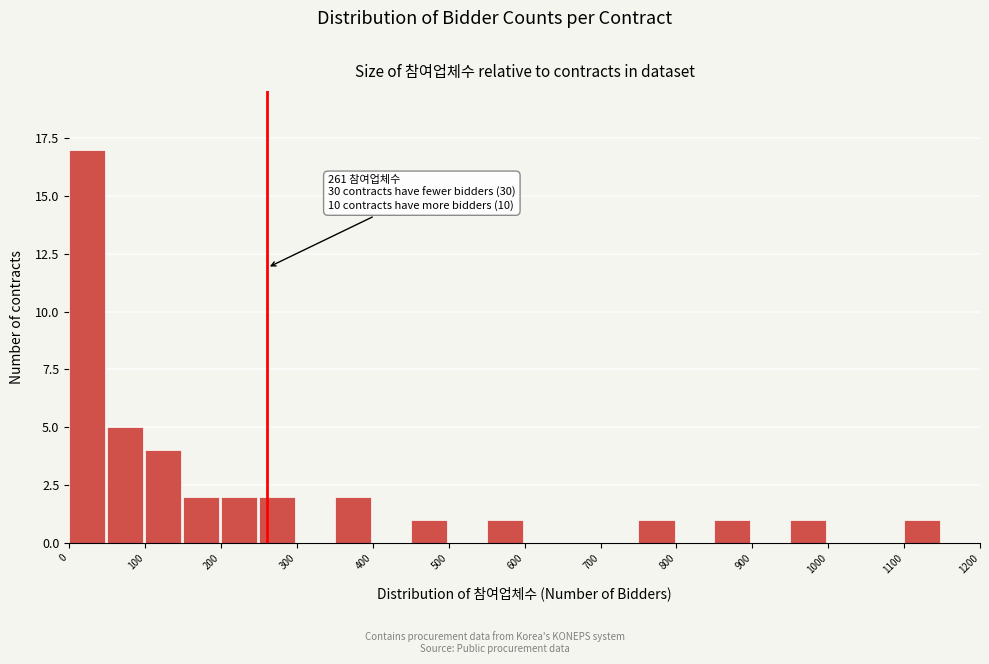

Which range on the x-axis has the tallest bar?

0 to 50